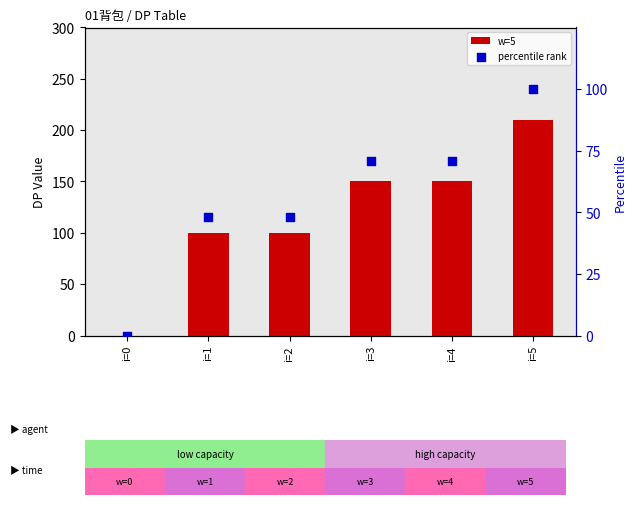

What are all the series names shown in the legend?

w=5, percentile rank